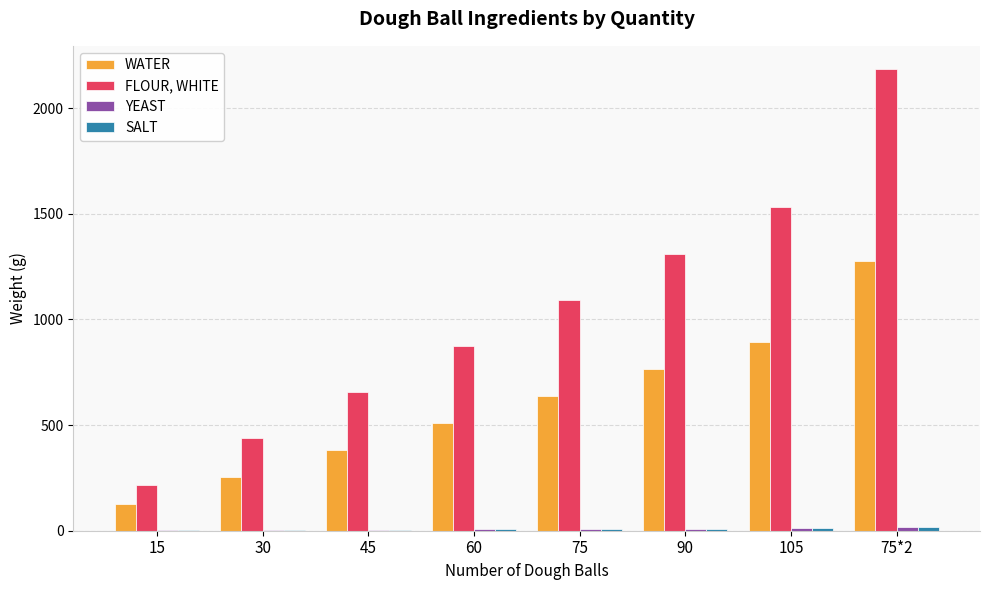

Which series changed the most between 75 and 105?

FLOUR, WHITE